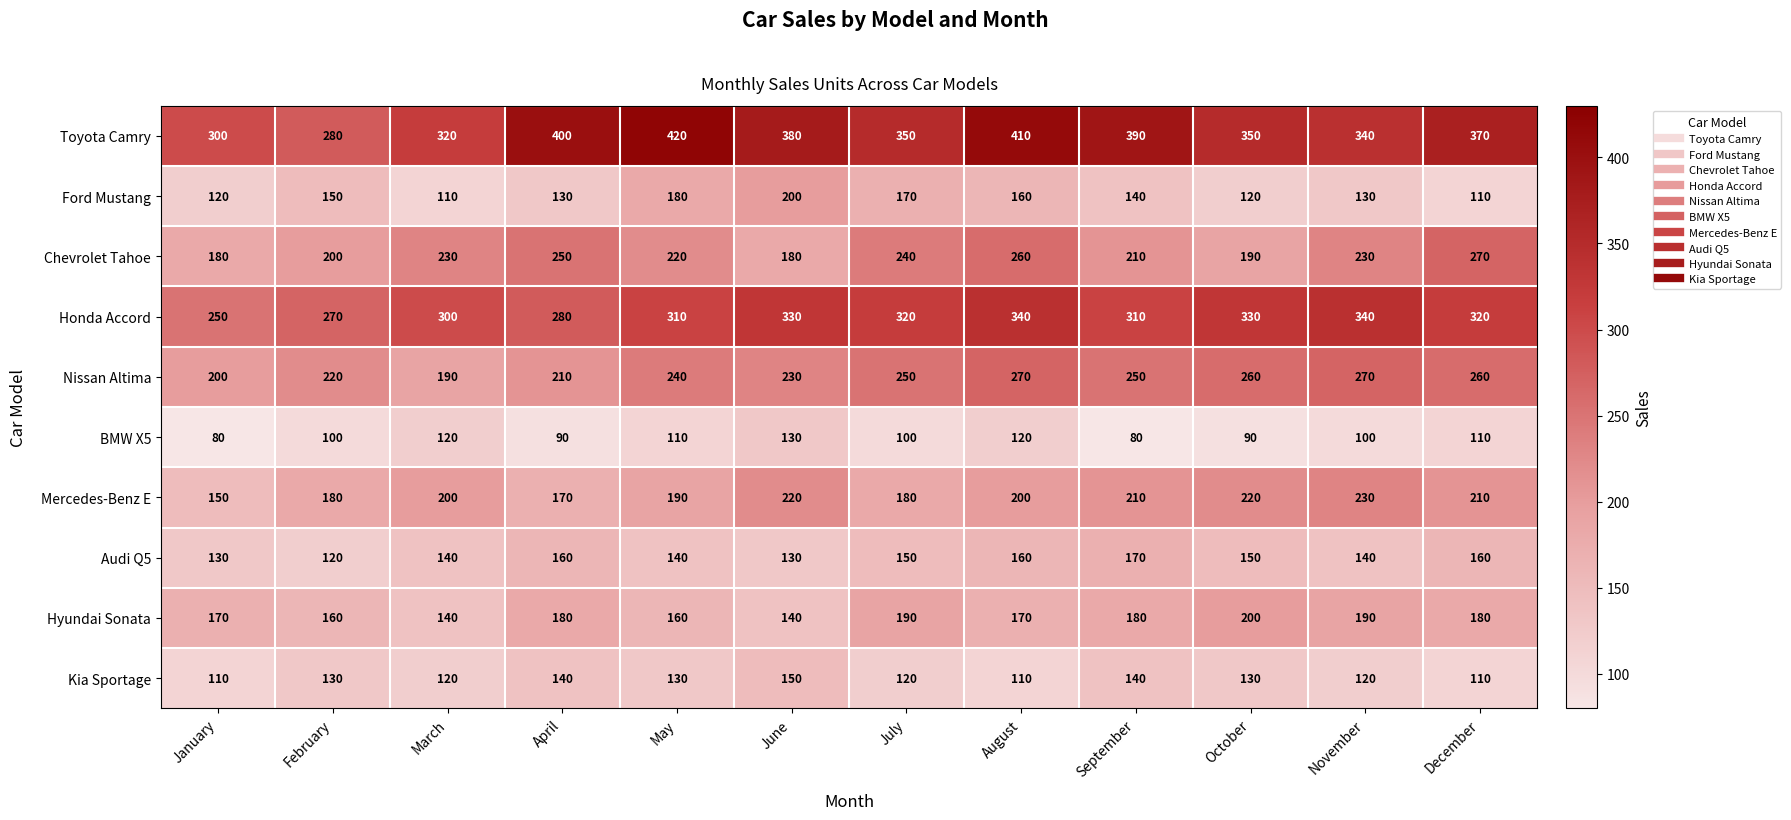

Which series has the widest spread of values?

Toyota Camry